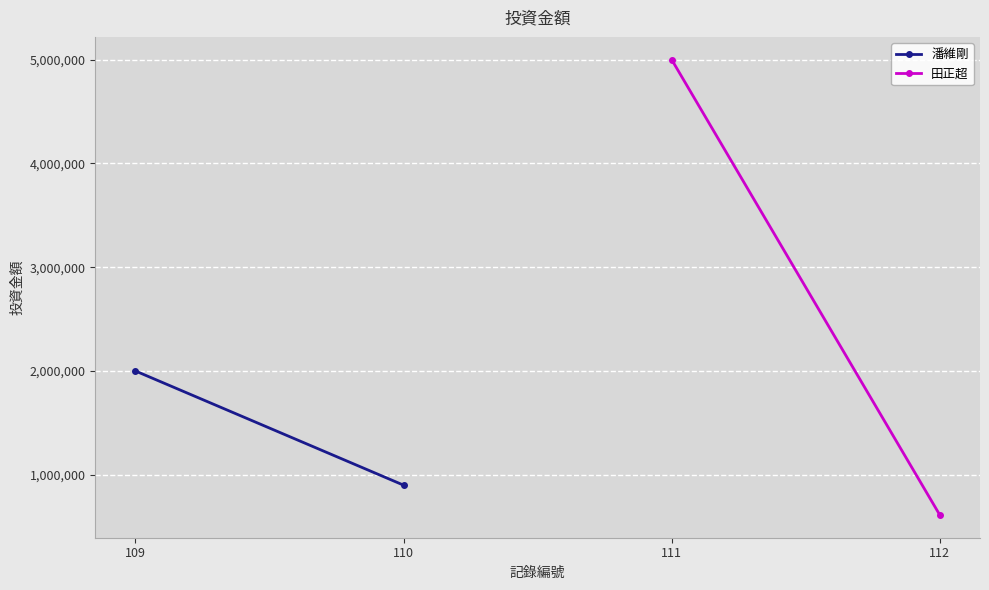

True or false: 潘維剛 has a value of 900000 at 110.

True